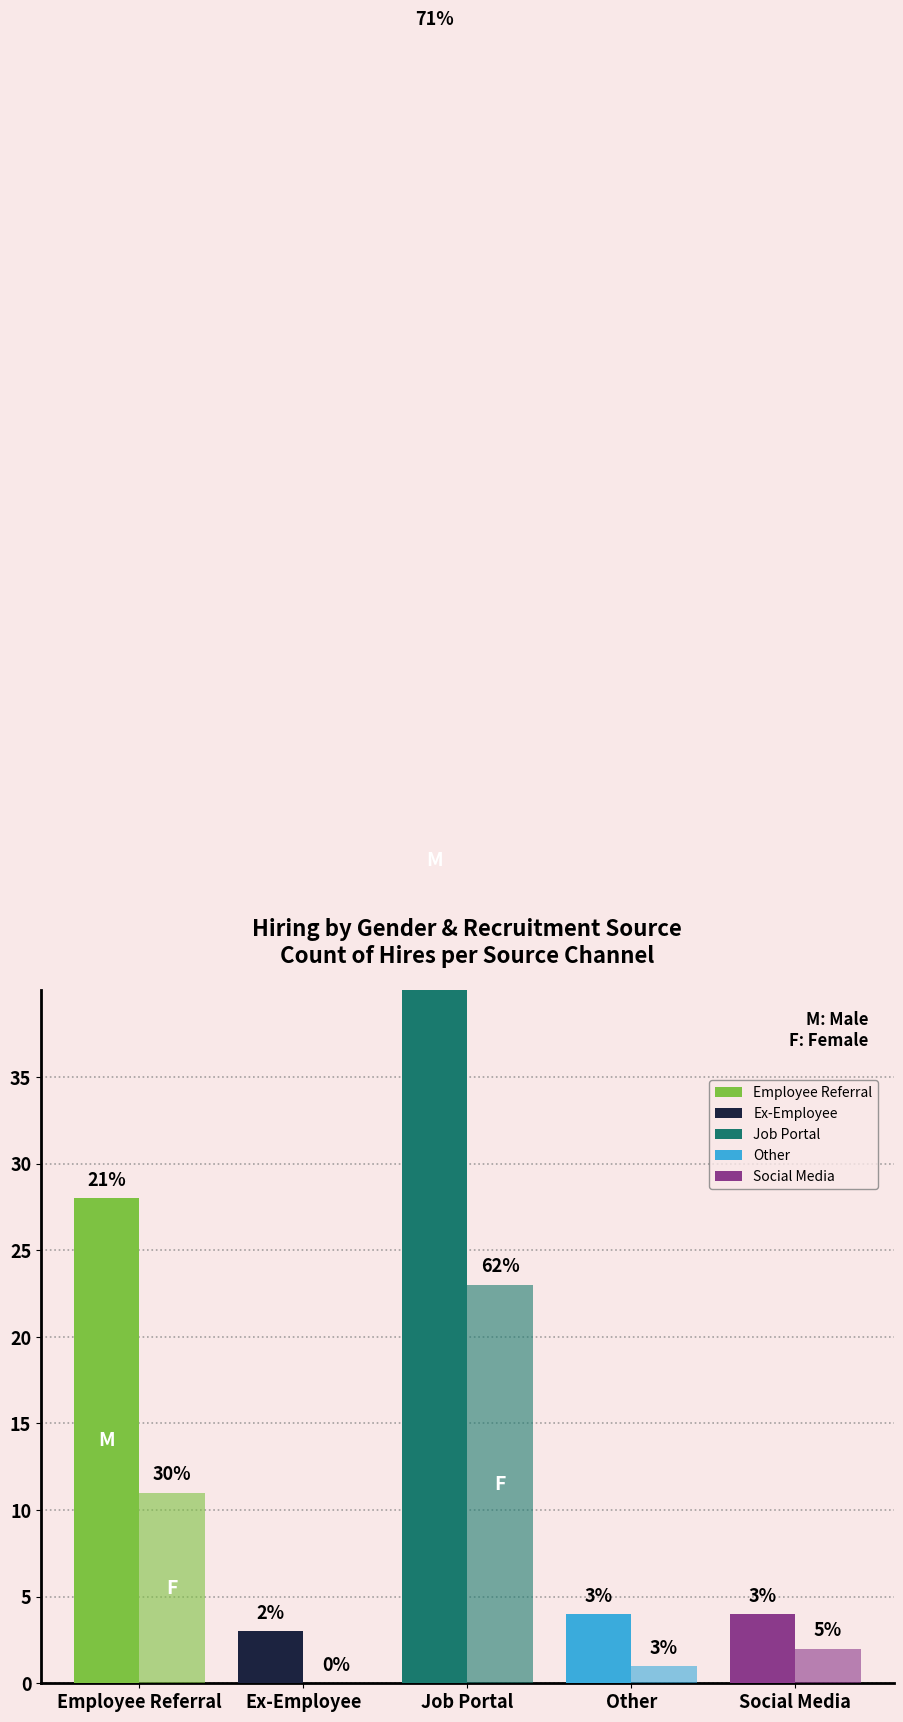

At which label does Female reach its peak?

Job Portal